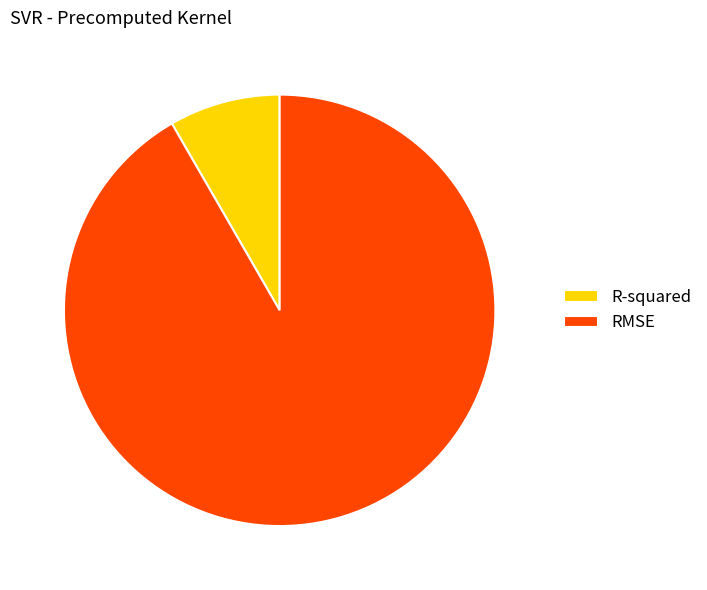

Do R-squared and RMSE together represent more than half of the pie?

Yes